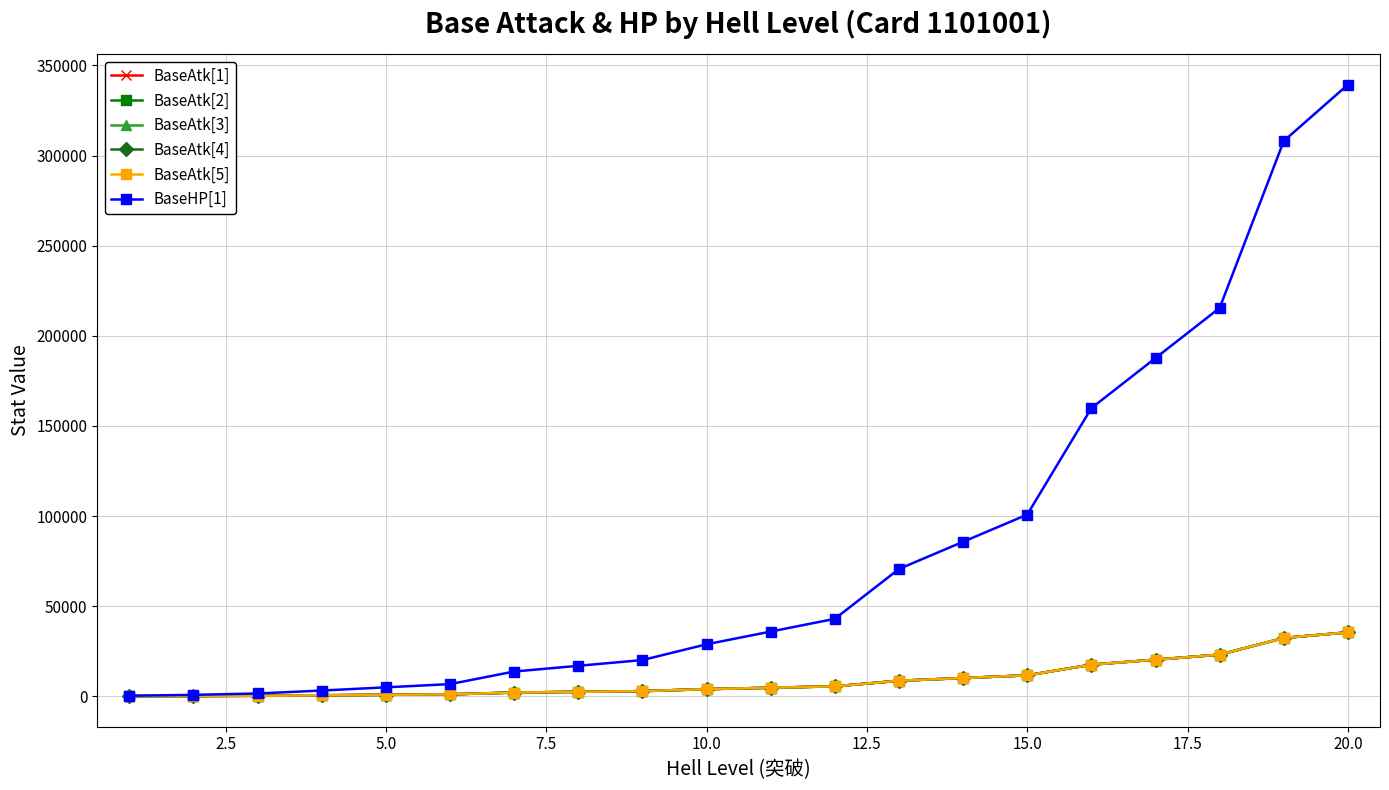

Does the chart have visible grid lines?

Yes